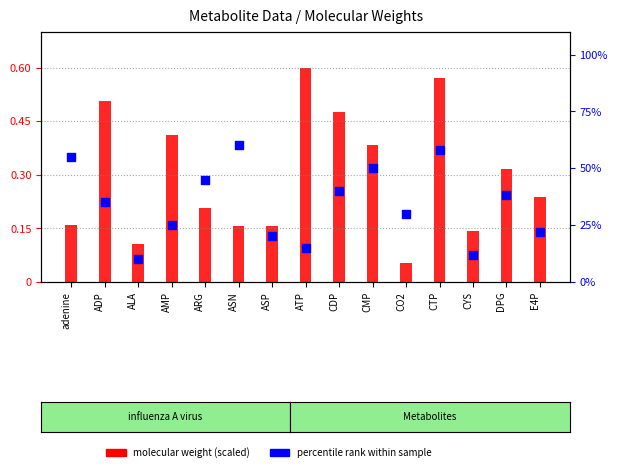

Is the value of percentile rank at CDP greater than the value of molecular weight (scaled) at CTP?

No